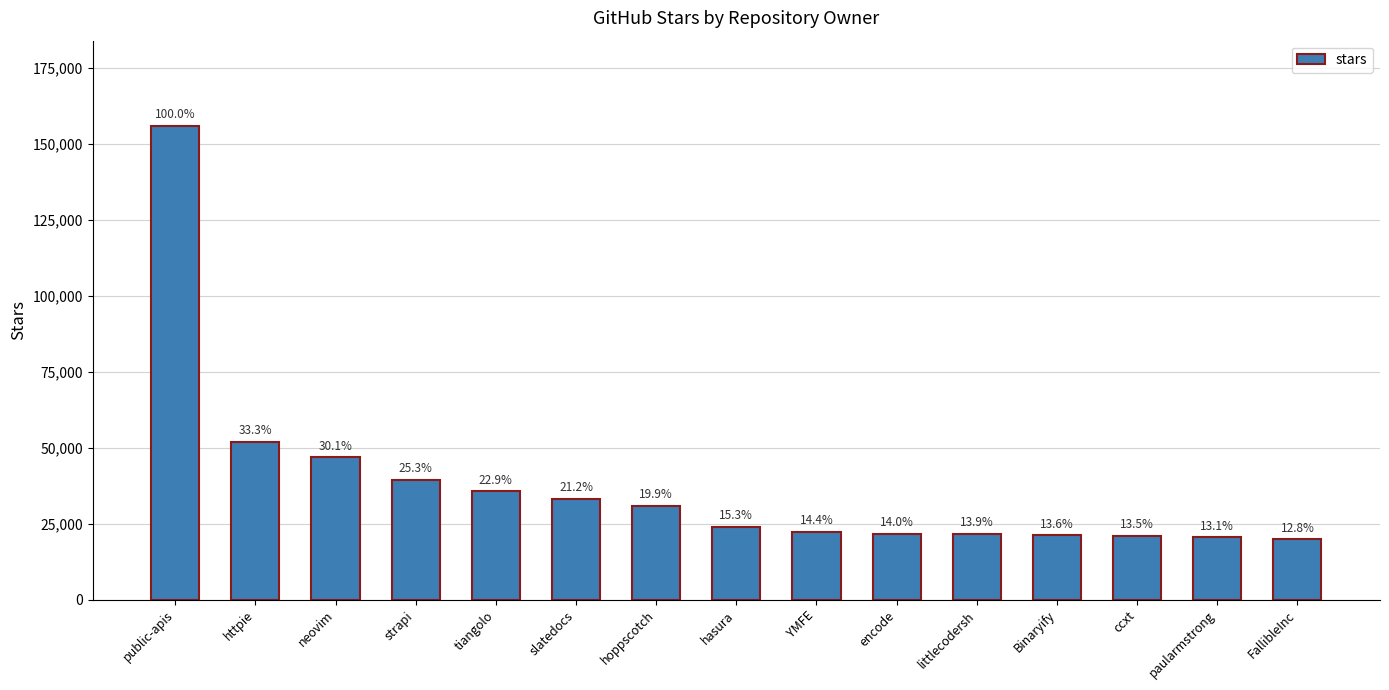

What is the sum of the values at httpie and slatedocs?

85000